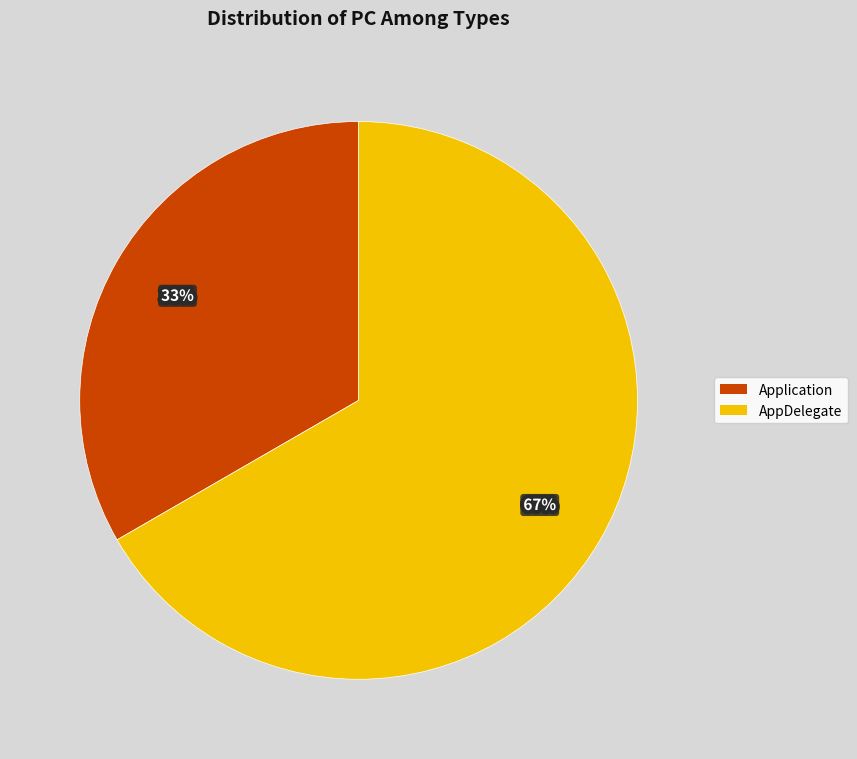

Rank the categories by value from highest to lowest.

AppDelegate, Application